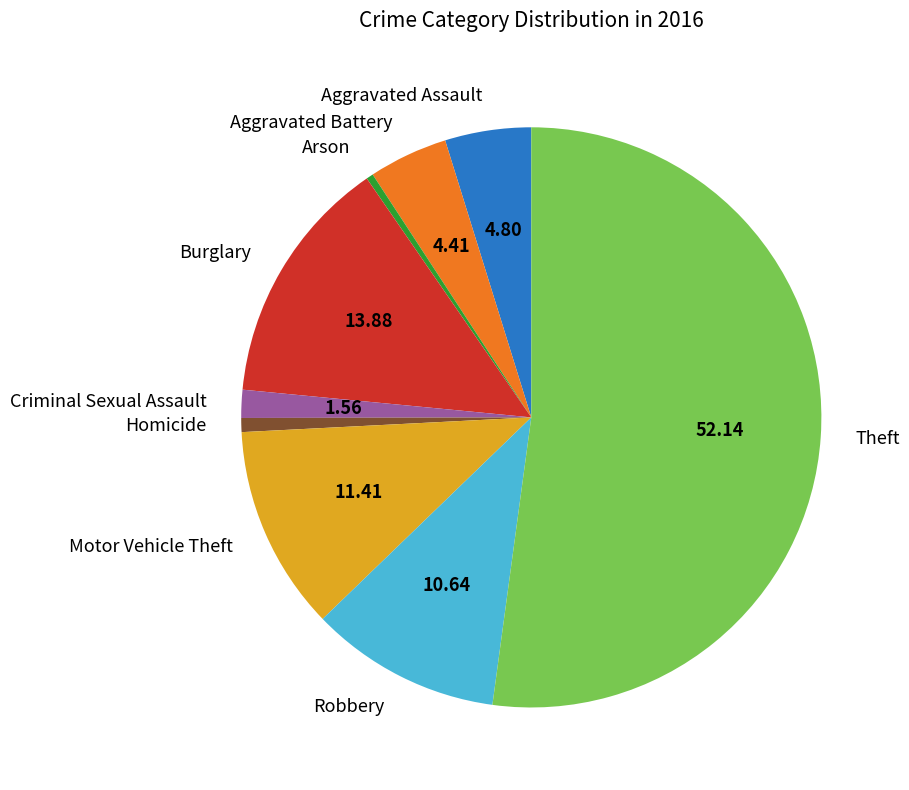

Is the sum of Arson and Criminal Sexual Assault greater than half?

No